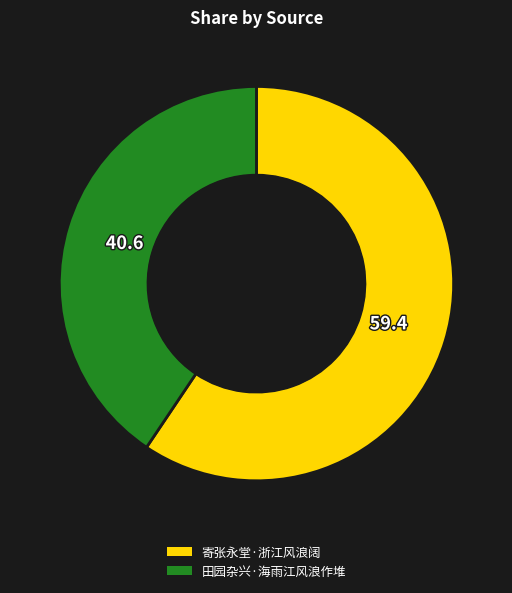

The 寄张永堂·浙江风浪阔 slice represents 73% of the pie. True or false?

False